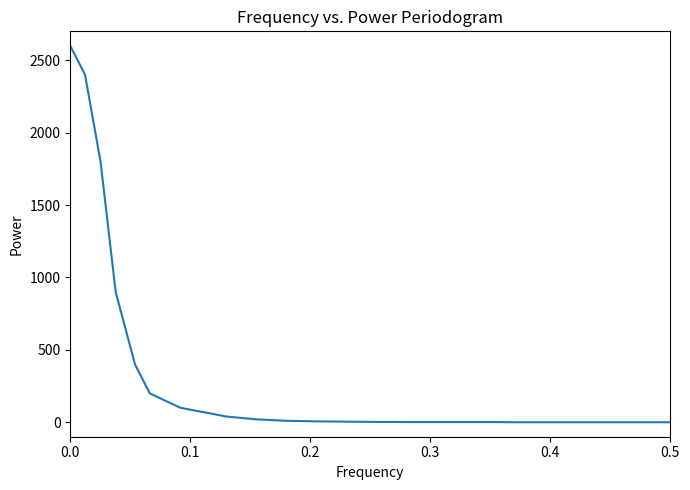

What is the greatest value displayed?

2600